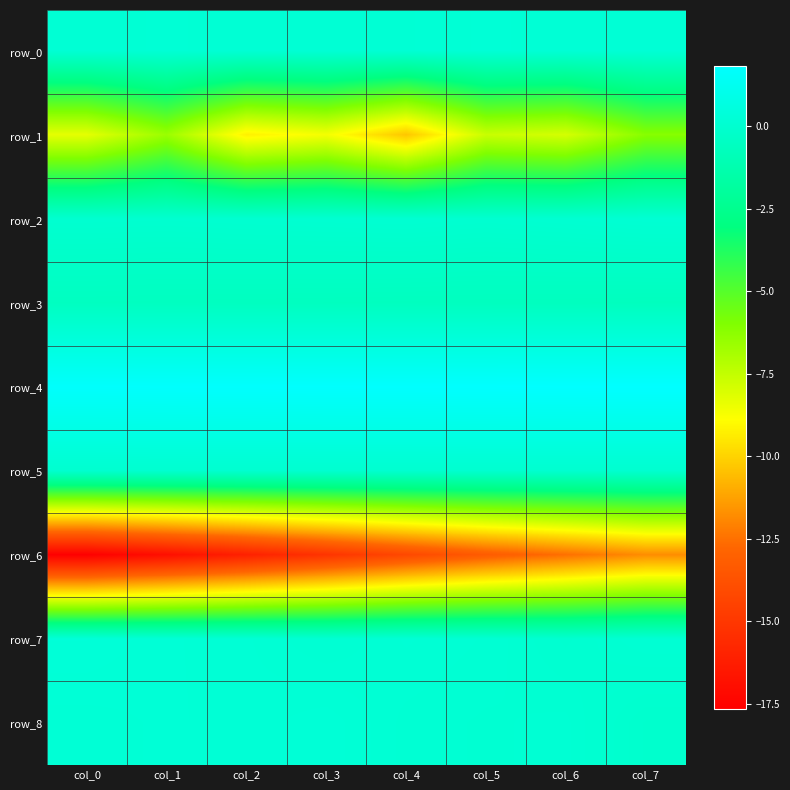

What is the sum of the row_7 values at col_7 and col_1?

0.4